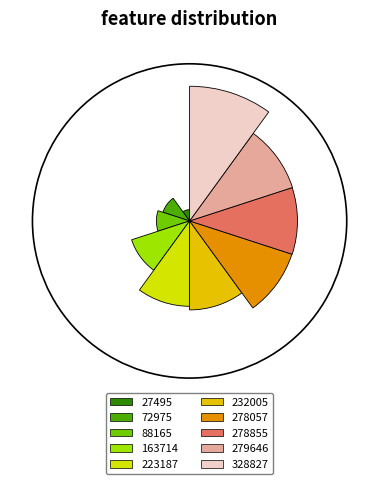

What is the change in value from 278057 to 278855?

+1